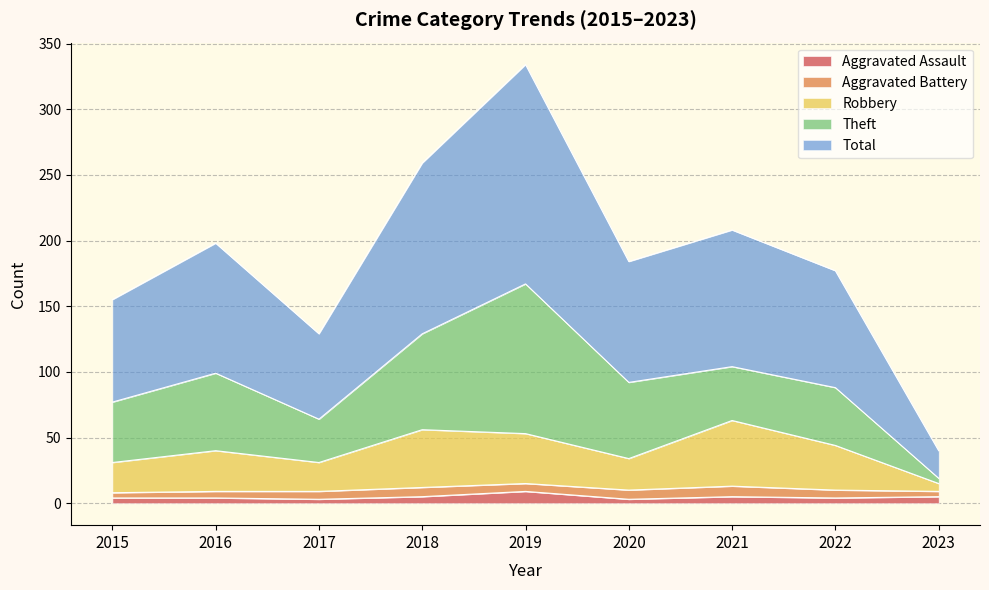

Is it true that Aggravated Assault equals 4 at 2016?

True